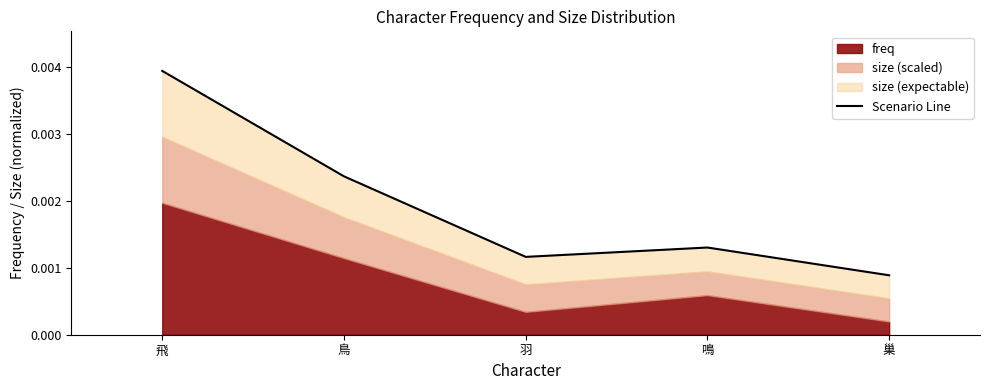

What is the label of the 5th point from the right?

飛